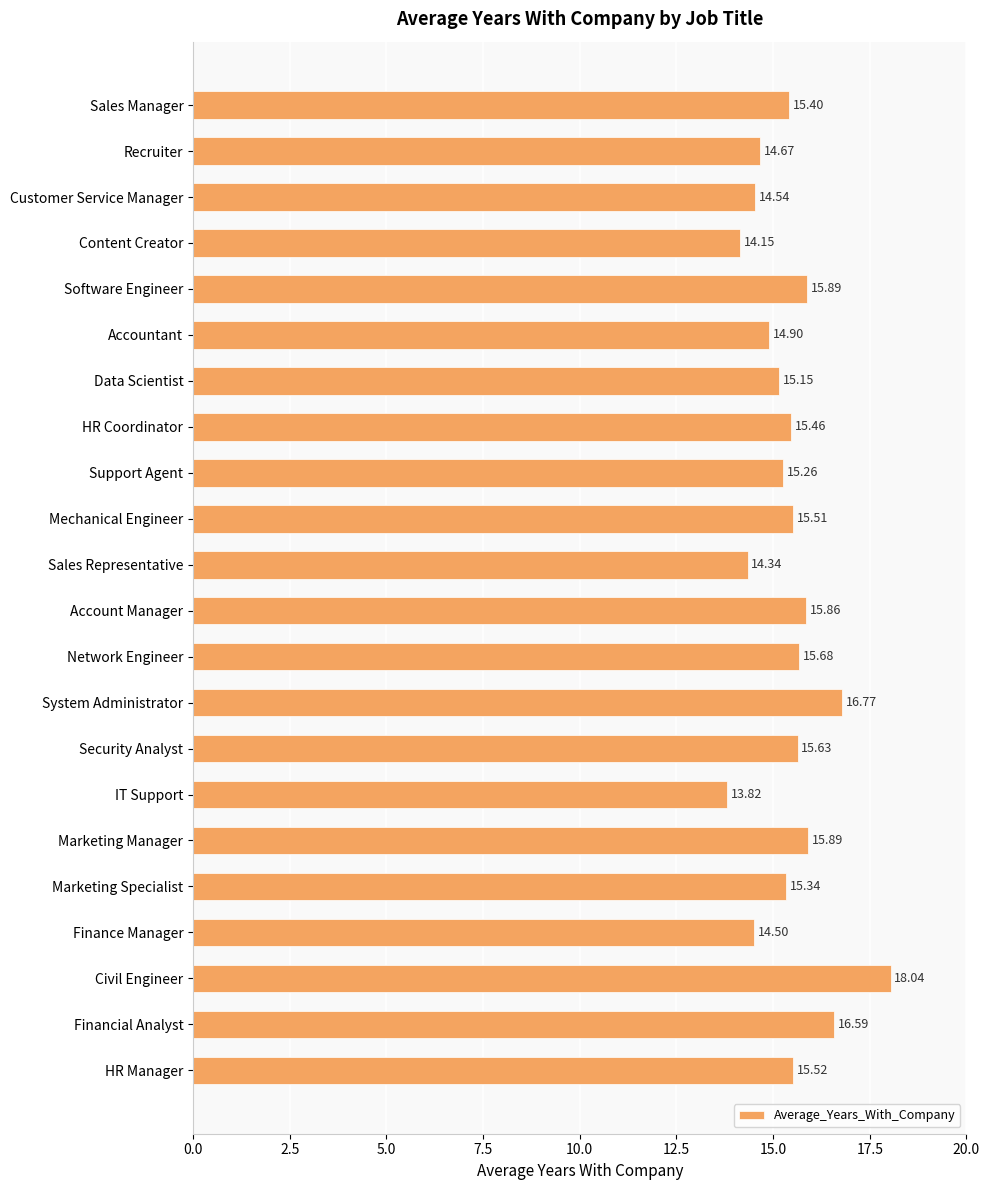

What is the label of the 1st bar from the top?

Sales Manager